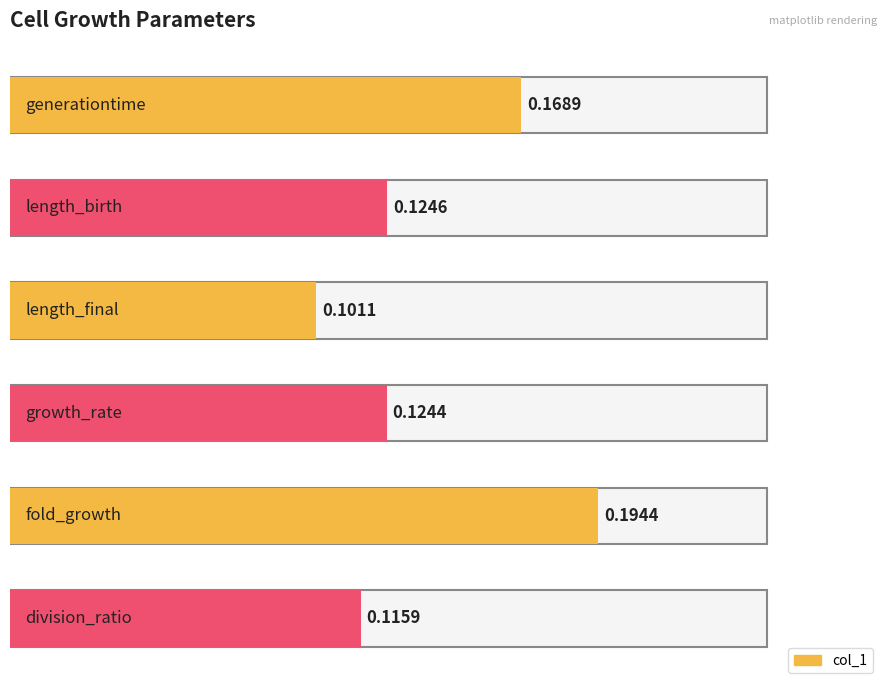

Does the chart contain any negative values?

No